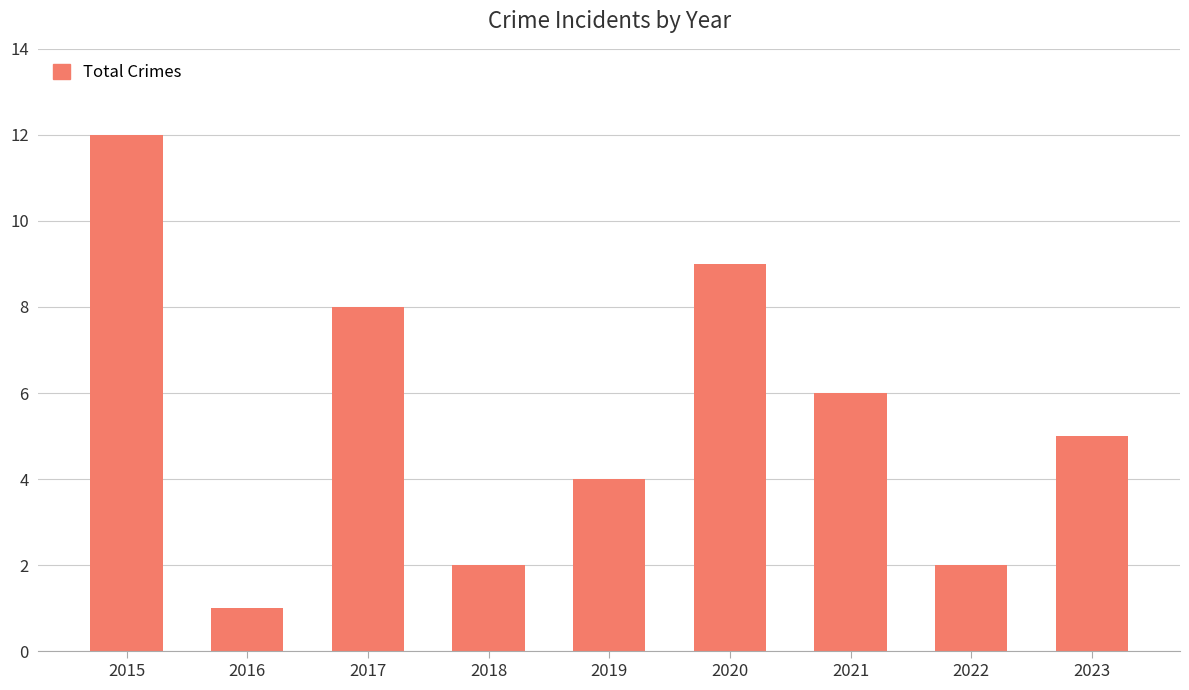

True or false: the data shows 4 at 2019.

True